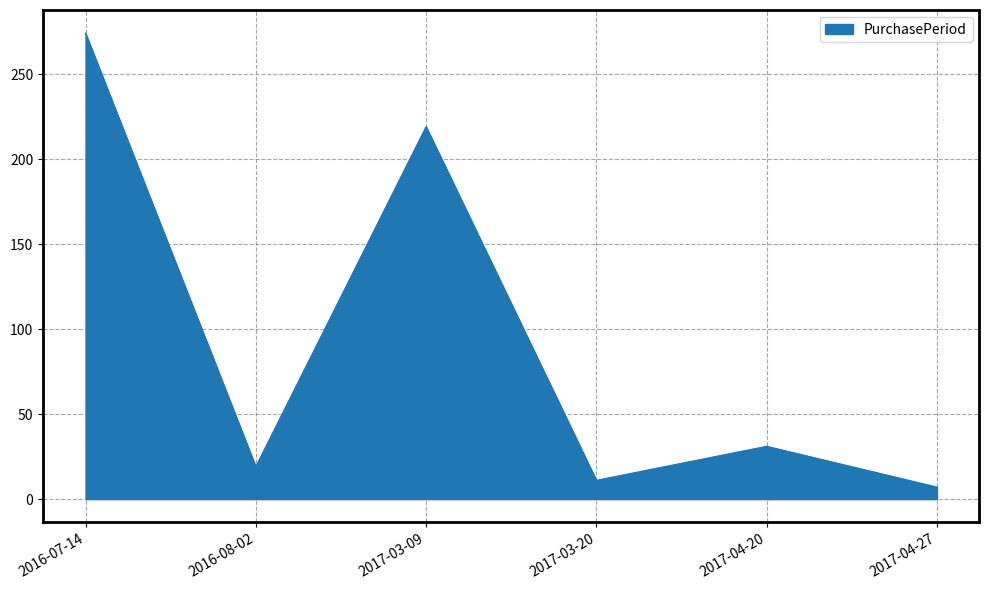

Where does the data first go above 31?

2016-07-14